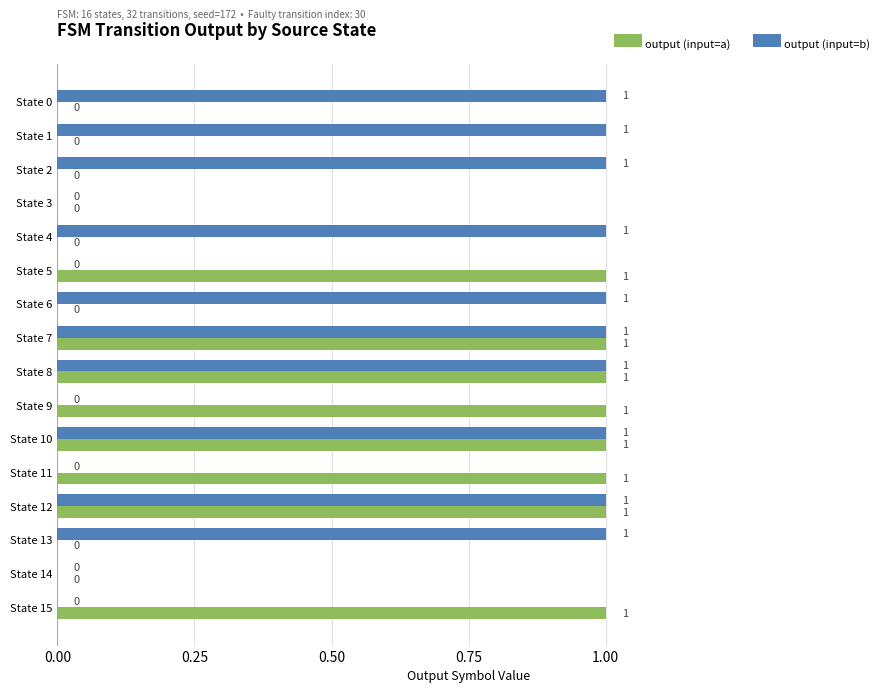

The value of output (input=a) at State 6 is 1. True or false?

False